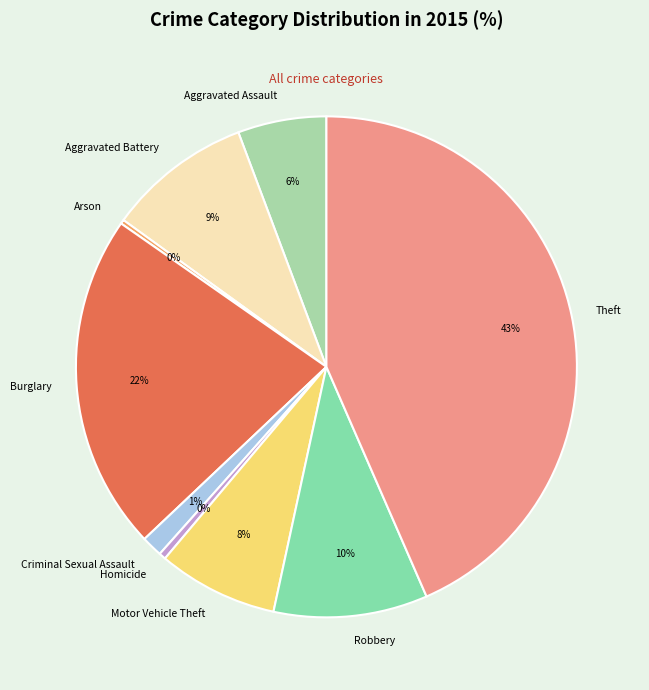

To the nearest percent, what portion does Aggravated Assault represent?

6%